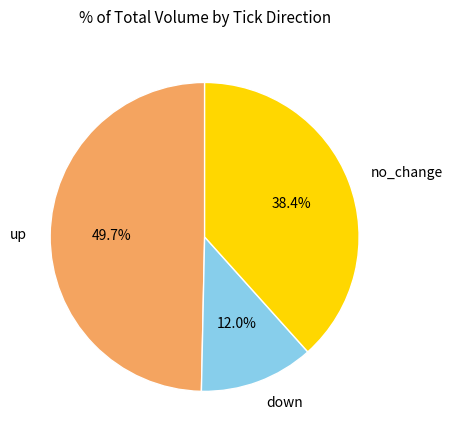

To the nearest percent, what is the difference between the down and no_change slice percentages?

26%